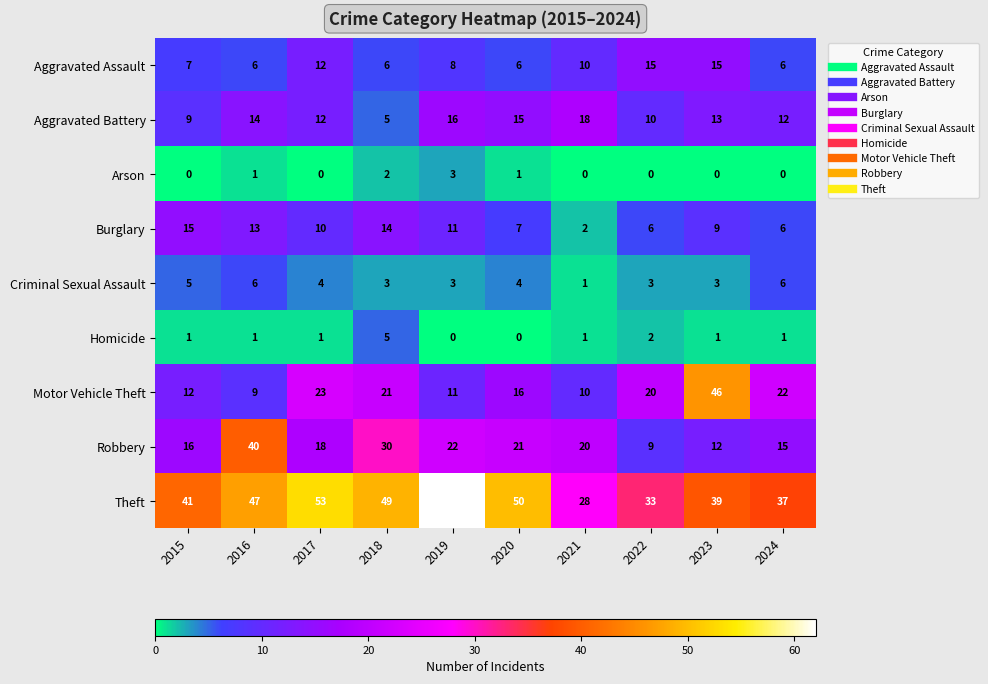

List the labels in order of Theft value, largest first.

2019, 2017, 2020, 2018, 2016, 2015, 2023, 2024, 2022, 2021